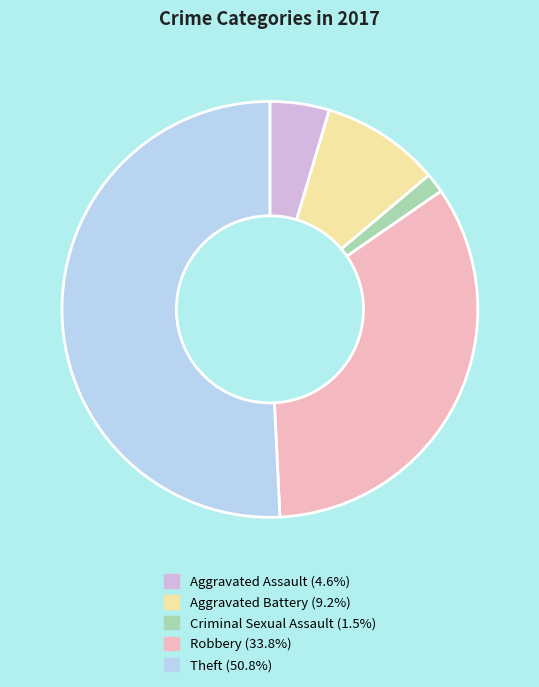

Is there any slice that represents more than half of the pie?

Yes